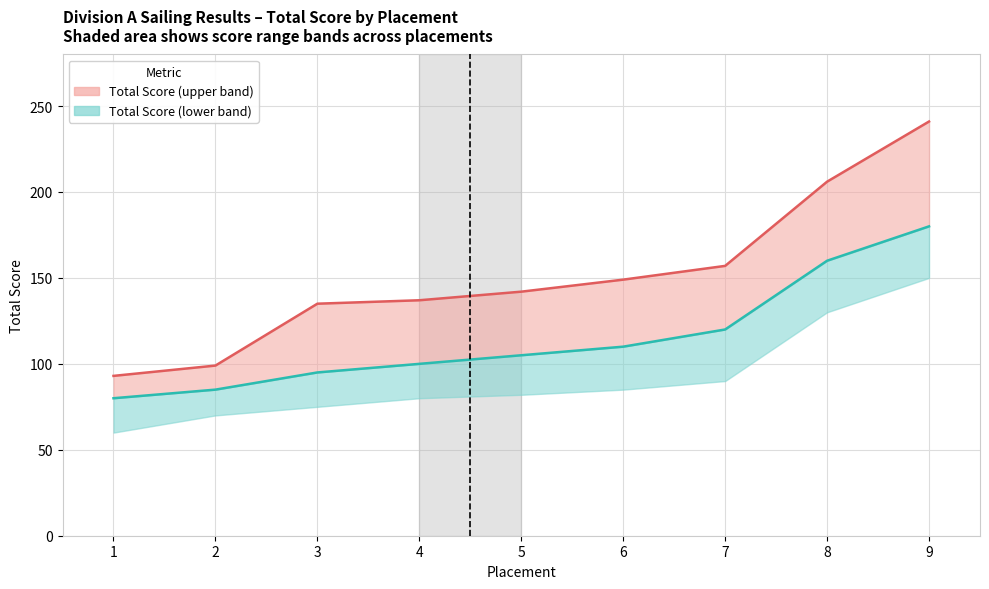

The value of Total Score (upper) at 3 is 39. True or false?

False